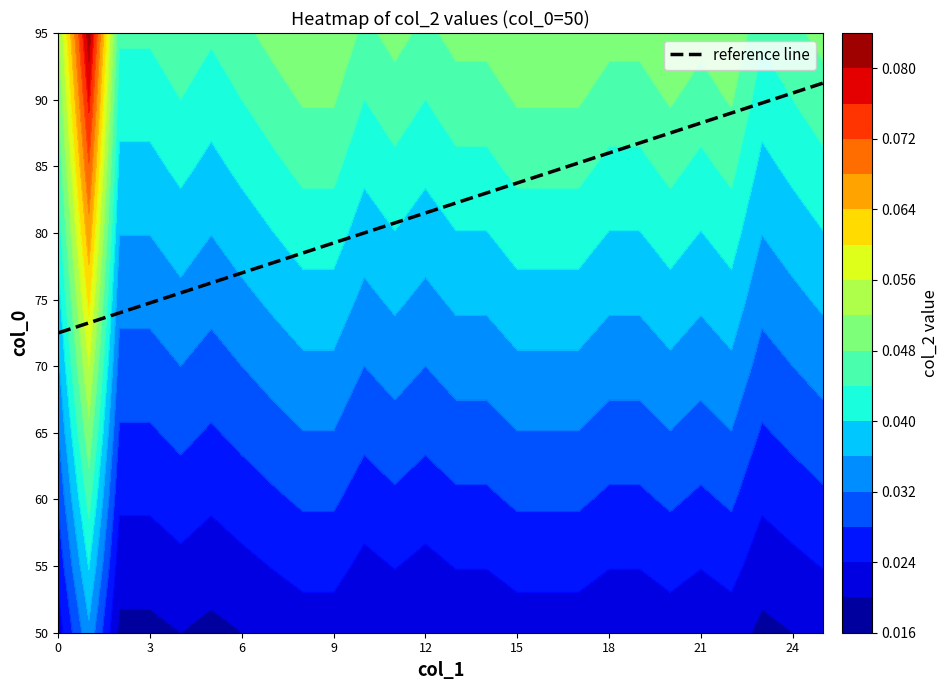

Count the number of values greater than 6.

15